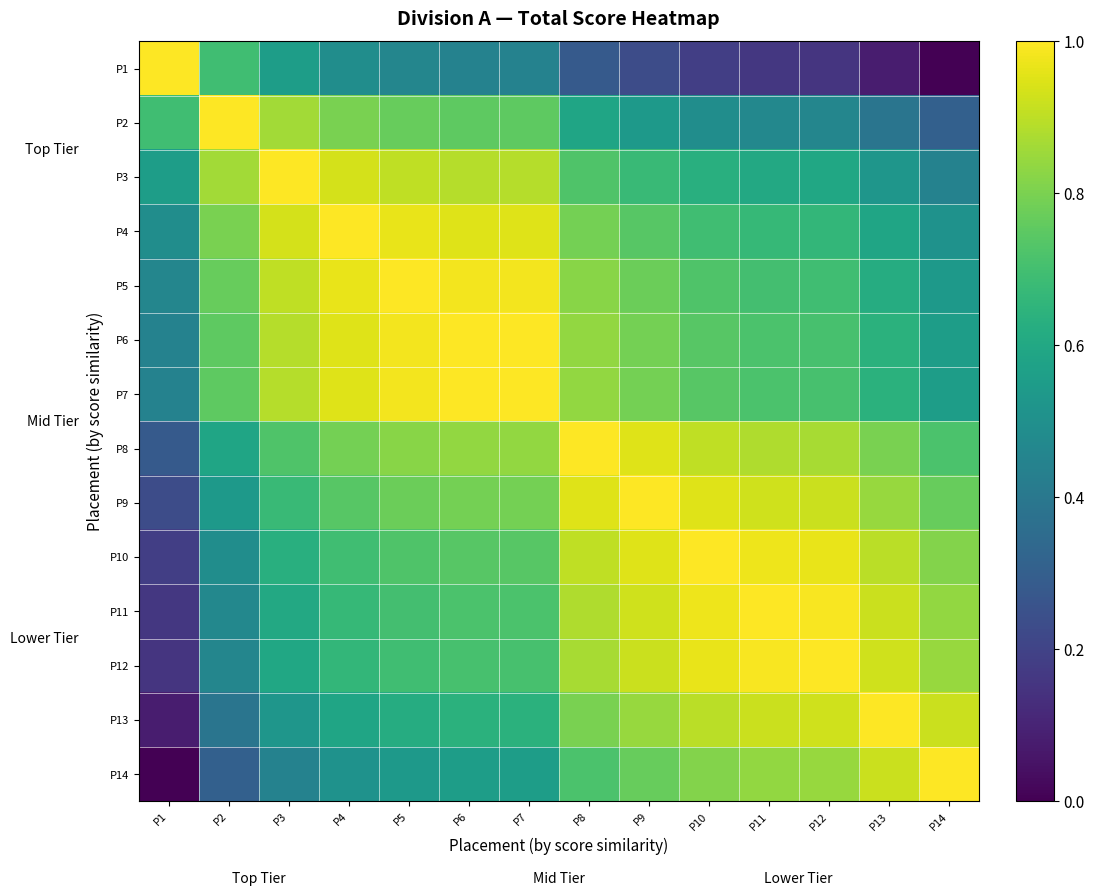

What is the total value across all series at P1?

5.2